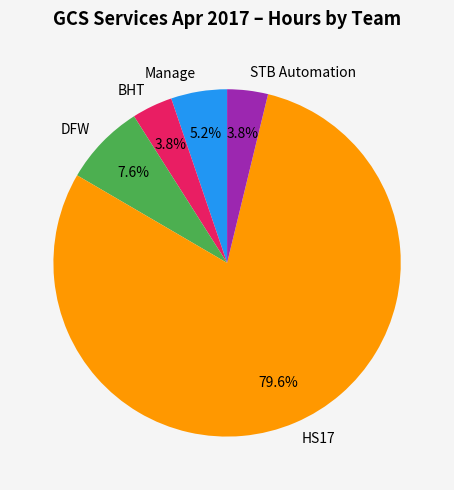

Which category has the biggest portion of the pie?

HS17